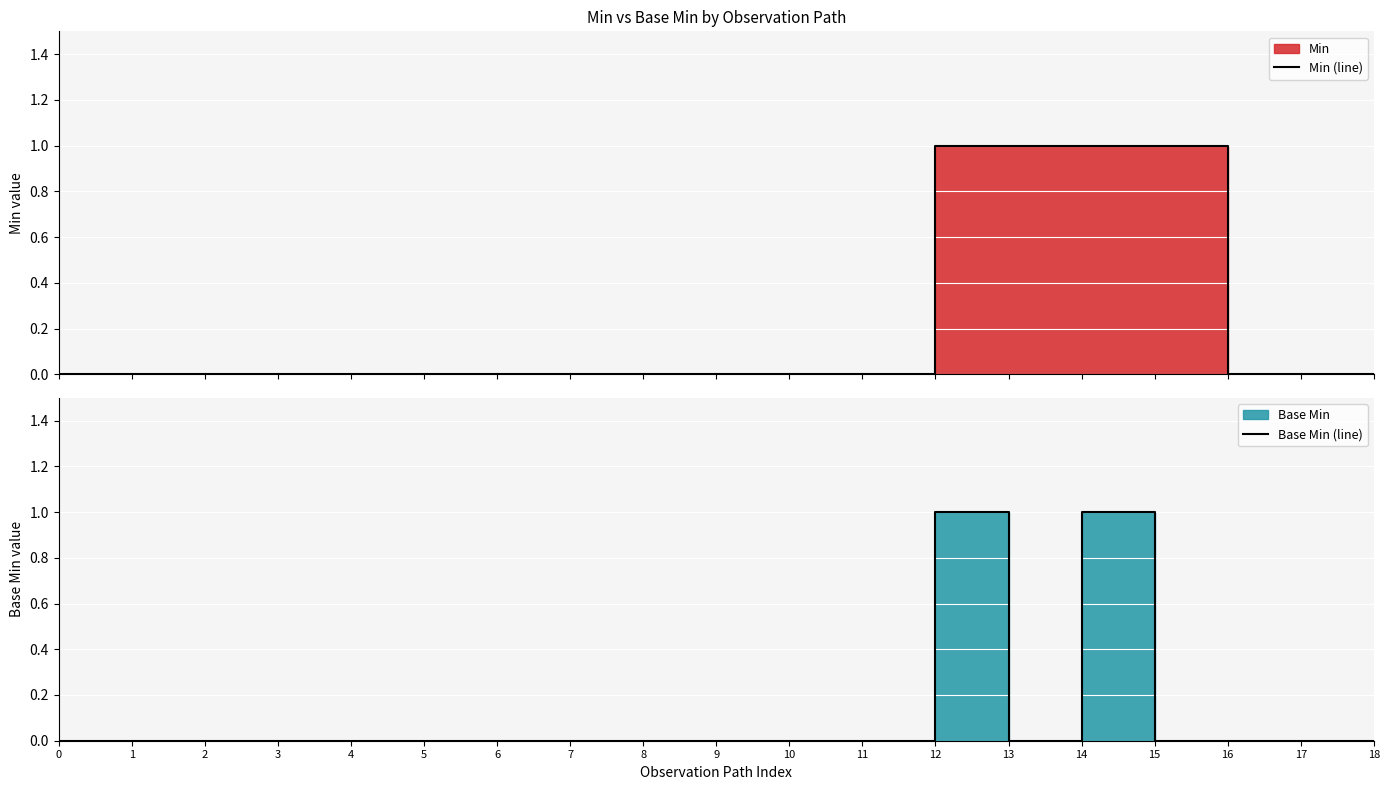

At 7, list the series in order from smallest to largest.

Min (line), Base Min (line)